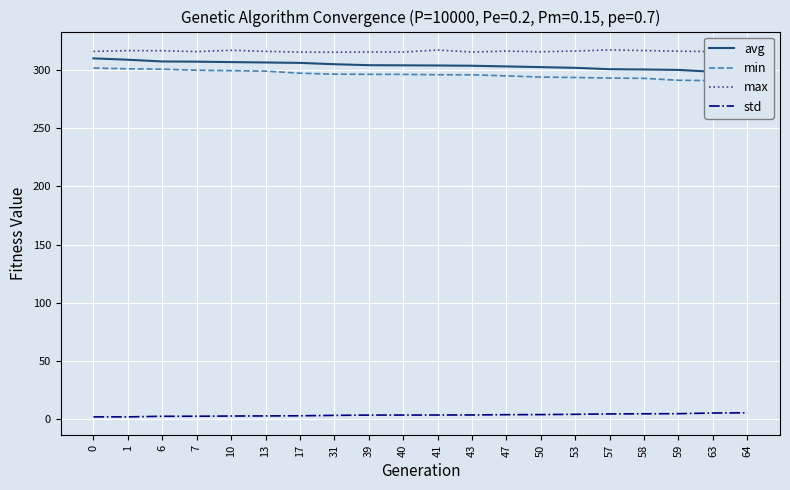

True or false: std and max intersect in this chart.

False